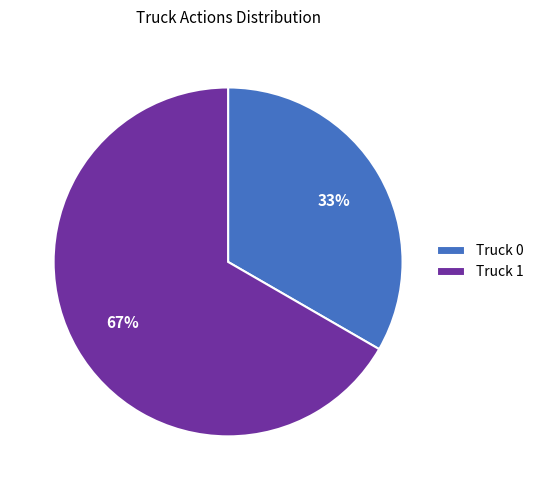

To the nearest percent, what percentage of the pie is Truck 0?

33%